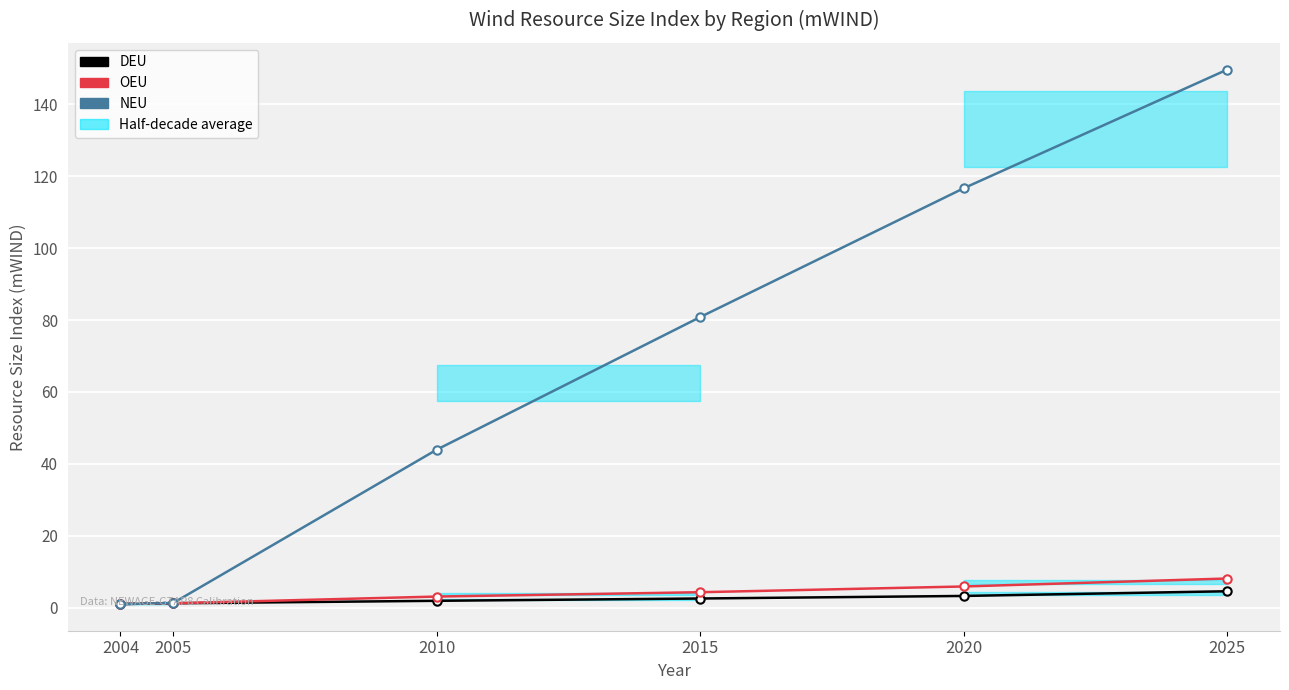

How many data points in OEU are above 4?

3